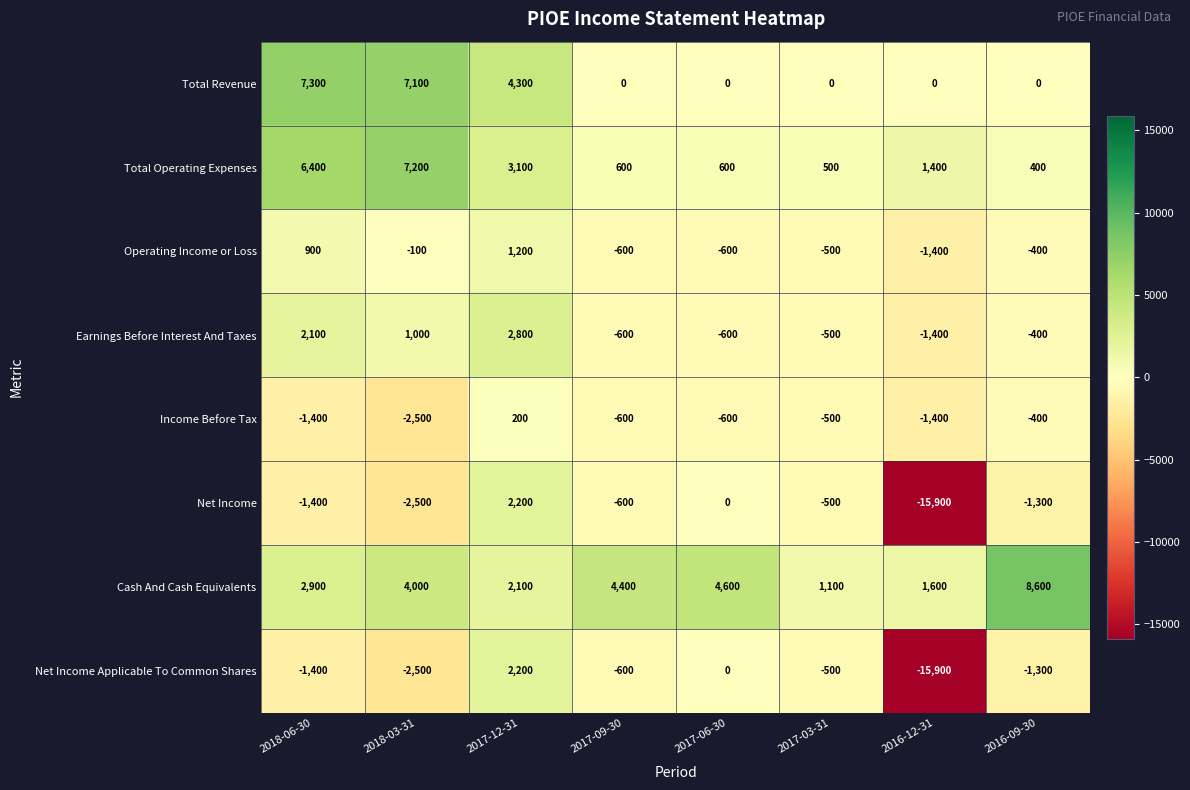

What is the approximate value of Cash And Cash Equivalents at 2018-03-31, to the nearest 100?

4000